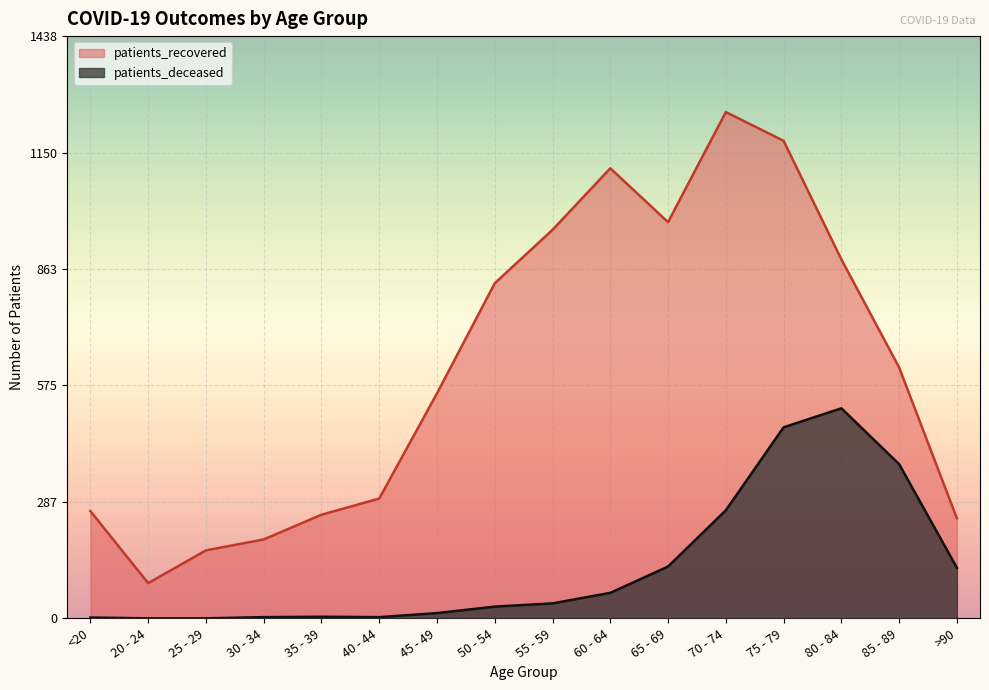

At which category does patients_deceased reach its first local peak?

35 - 39